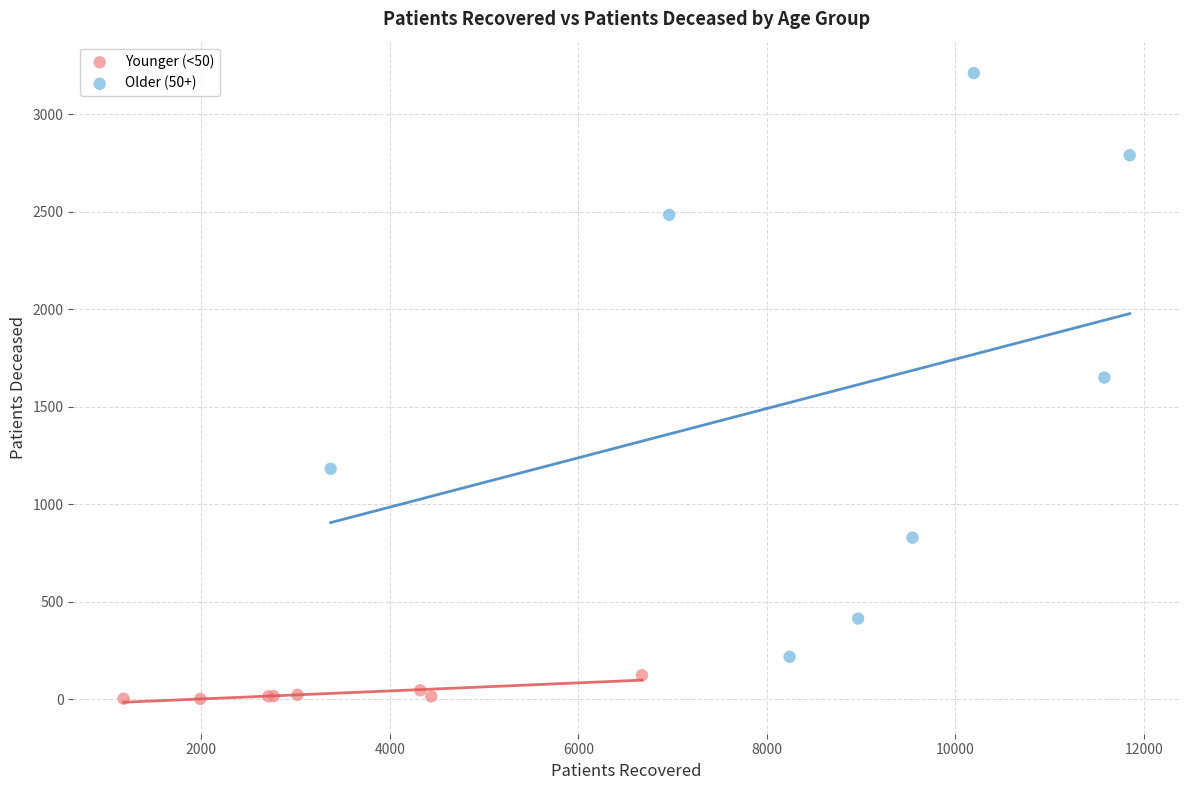

Which series reaches the minimum Y coordinate?

Younger (<50)